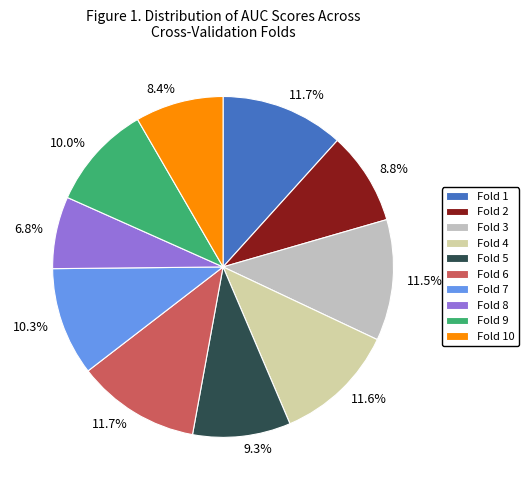

Count the number of slices in the pie.

10